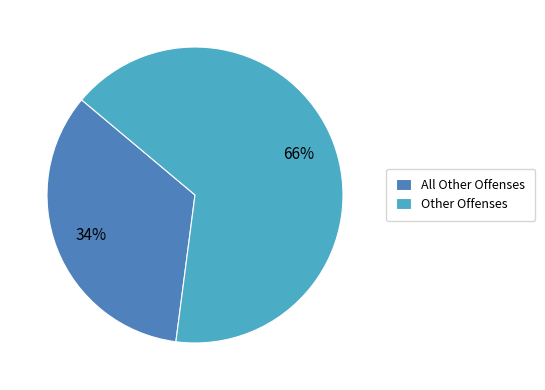

To the nearest percent, what is the difference between the largest and smallest slice percentages?

32%